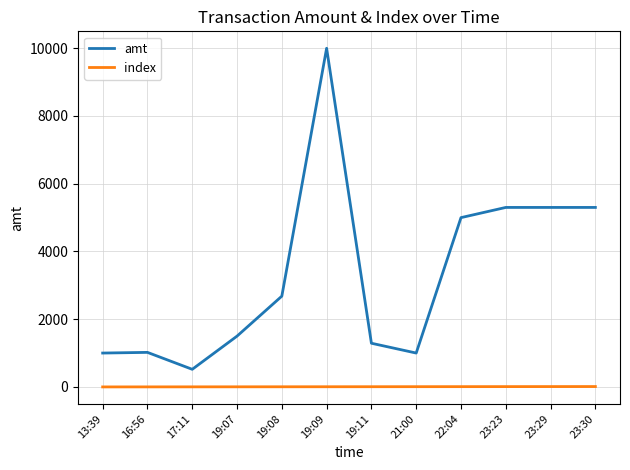

What are all the series names shown in the legend?

amt, index